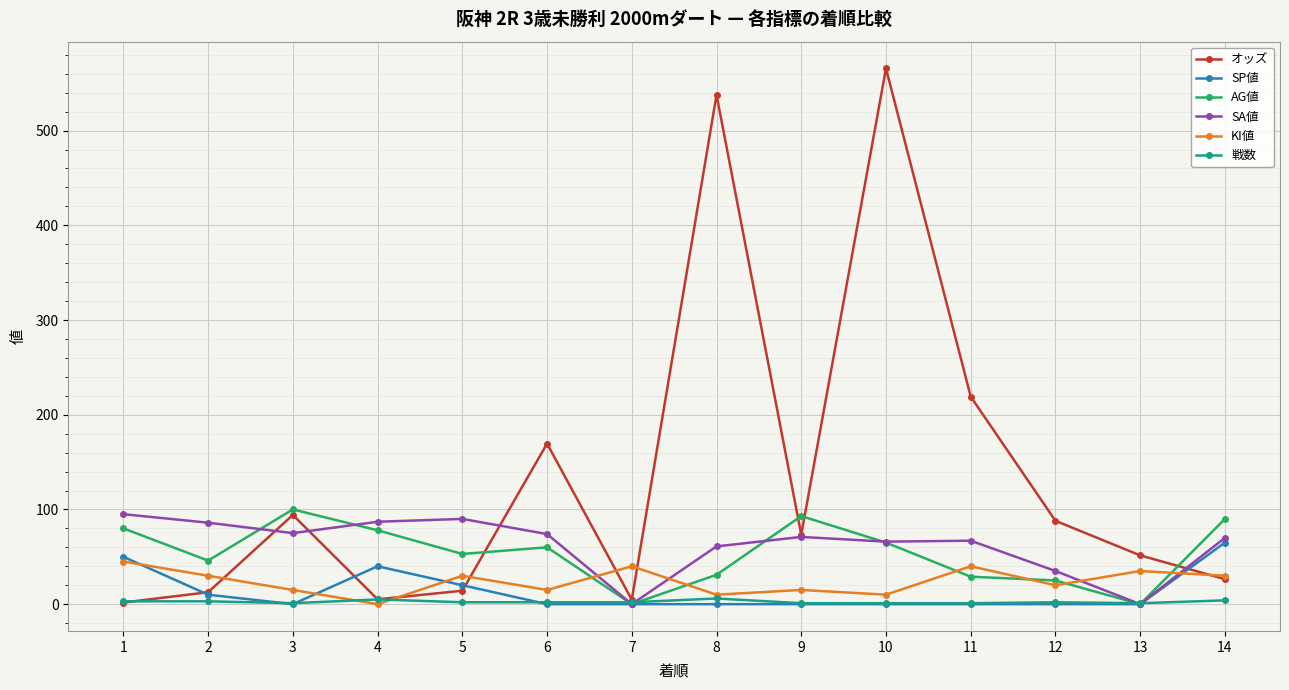

Where does the KI値 series first go above 30?

1